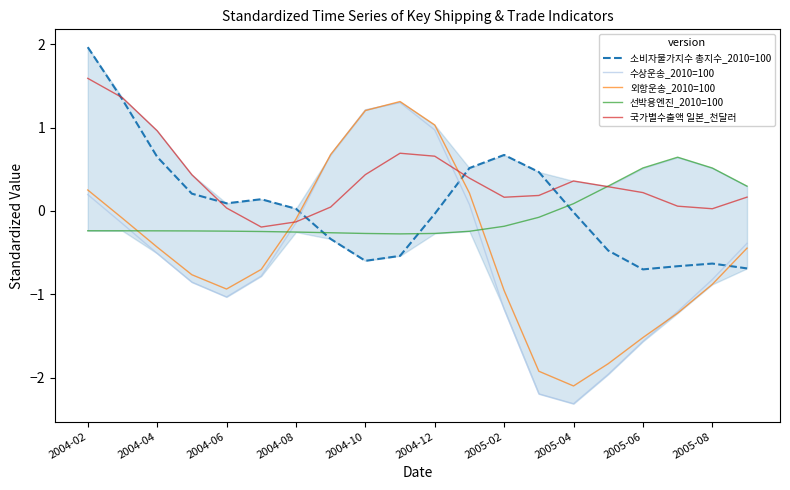

How many times do 외항운송_2010=100 and 선박용엔진_2010=100 cross each other?

3